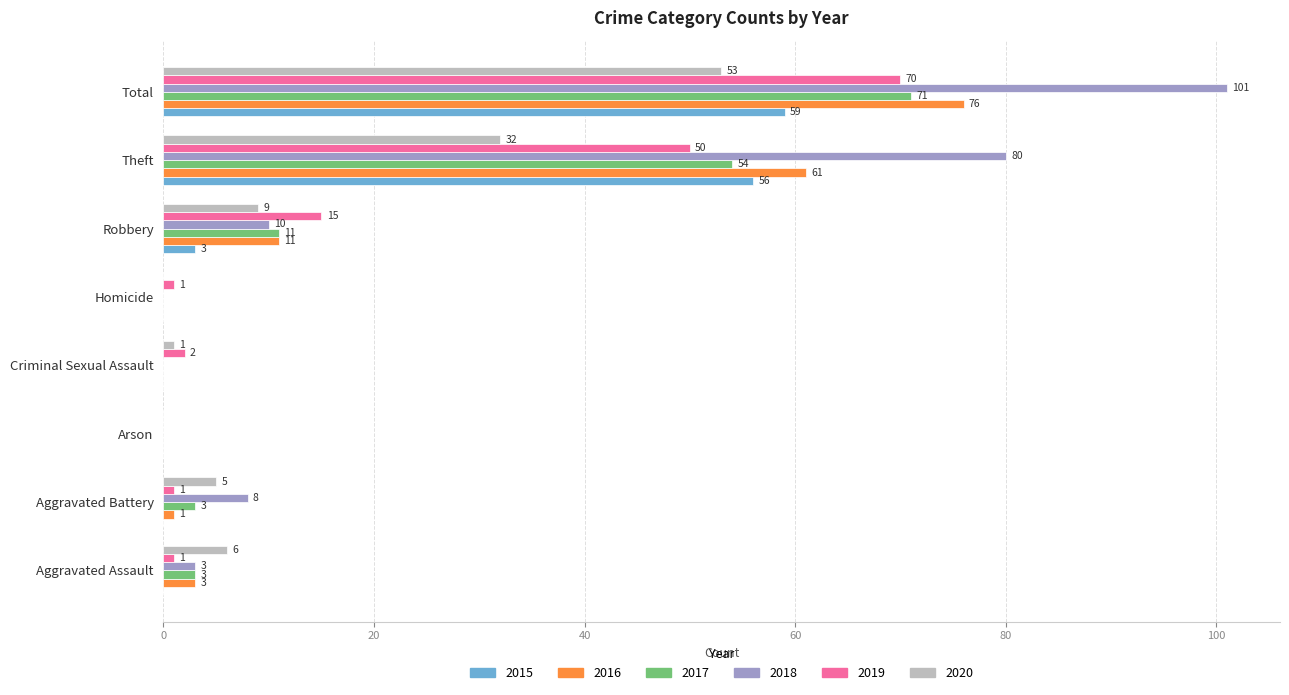

Where is 2016 nearest to the value 38?

Theft